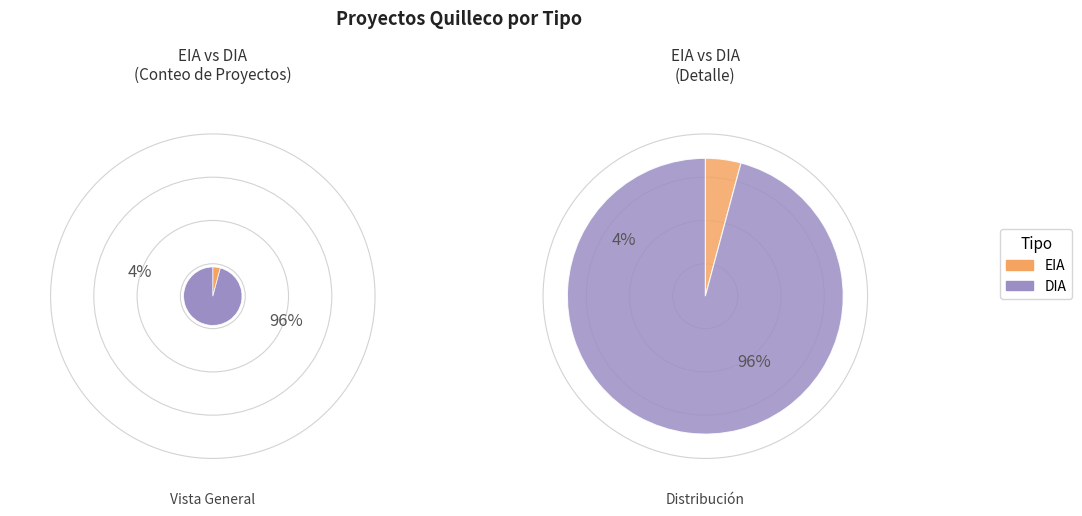

Is DIA the majority of the pie?

Yes